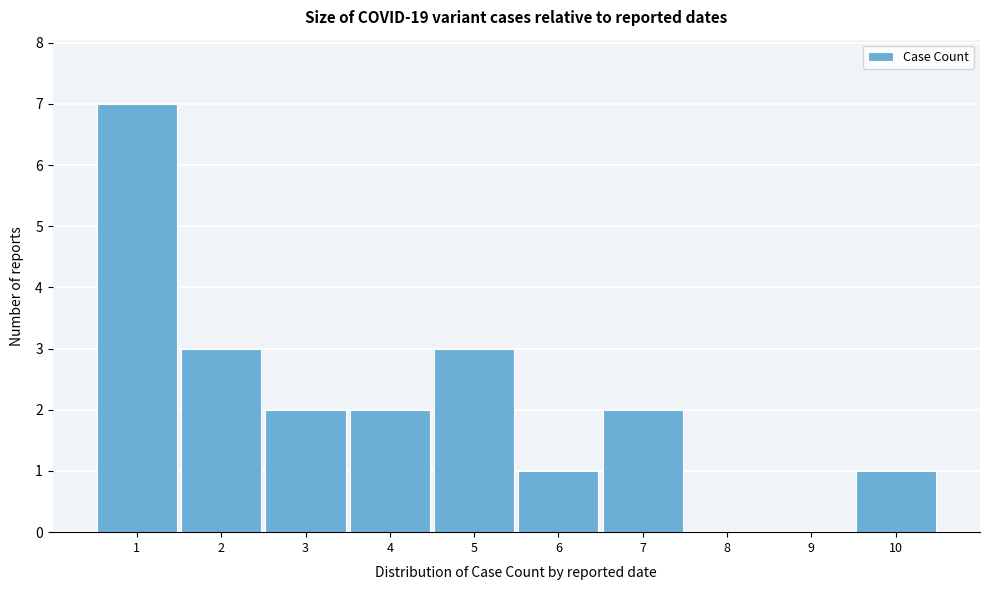

Reading right to left, transcribe all the data shown in this chart.

10=1	9=0	8=0	7=2	6=1	5=3	4=2	3=2	2=3	1=7